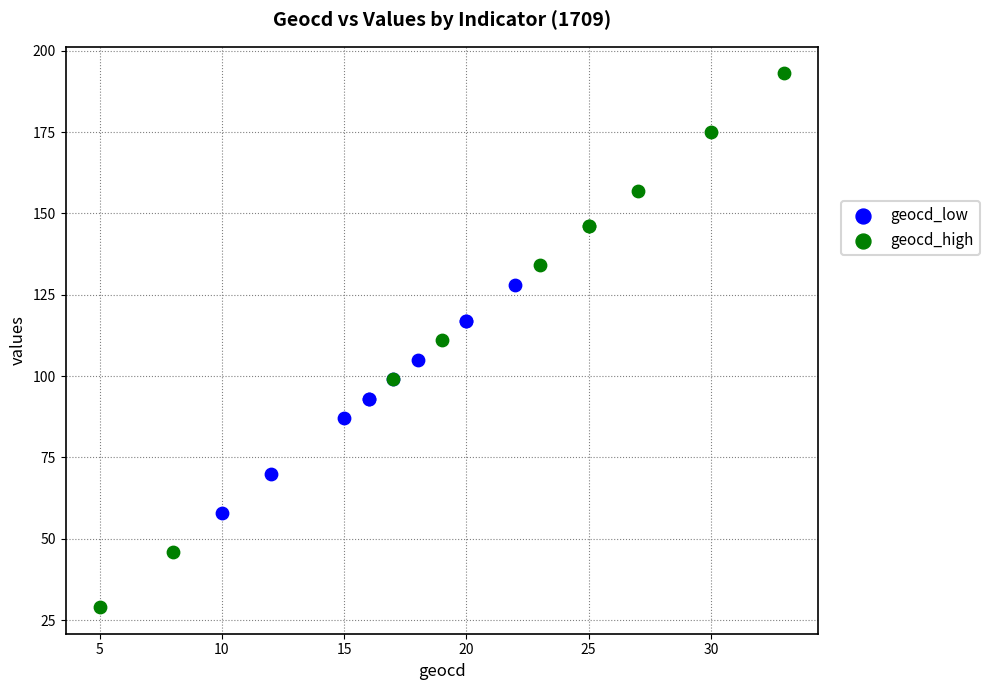

Which series contains the highest Y value?

geocd_high